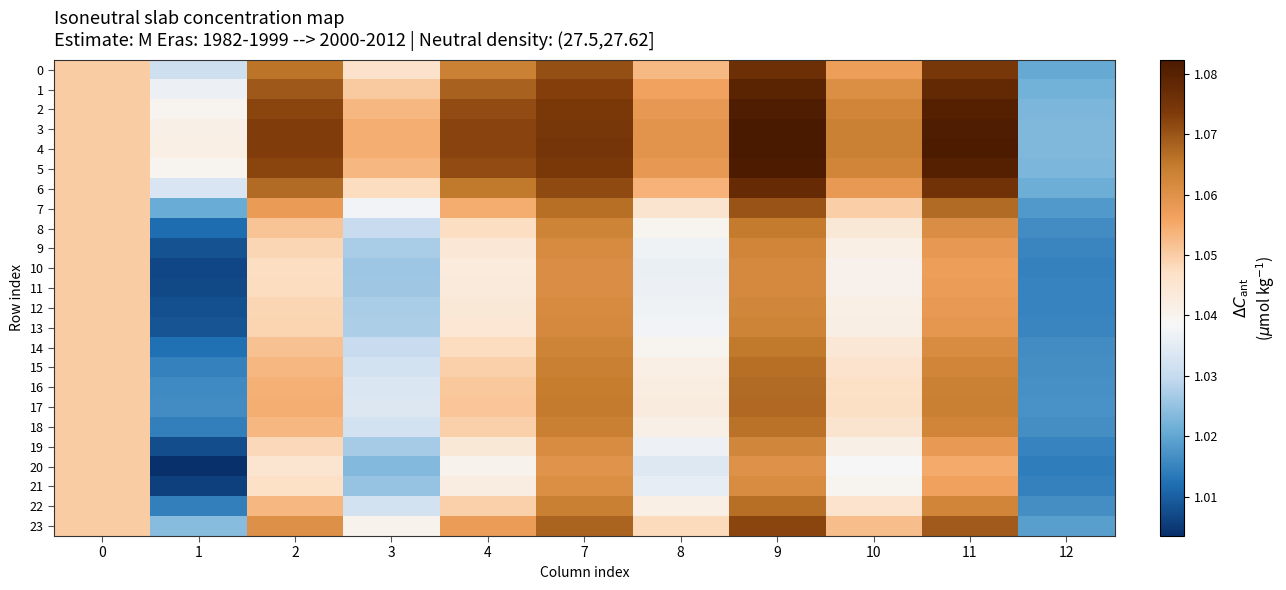

List the series in order of their peak value, lowest first.

20, 21, 10, 11, 19, 12, 9, 13, 8, 14, 18, 22, 15, 16, 17, 7, 23, 0, 6, 1, 2, 5, 3, 4